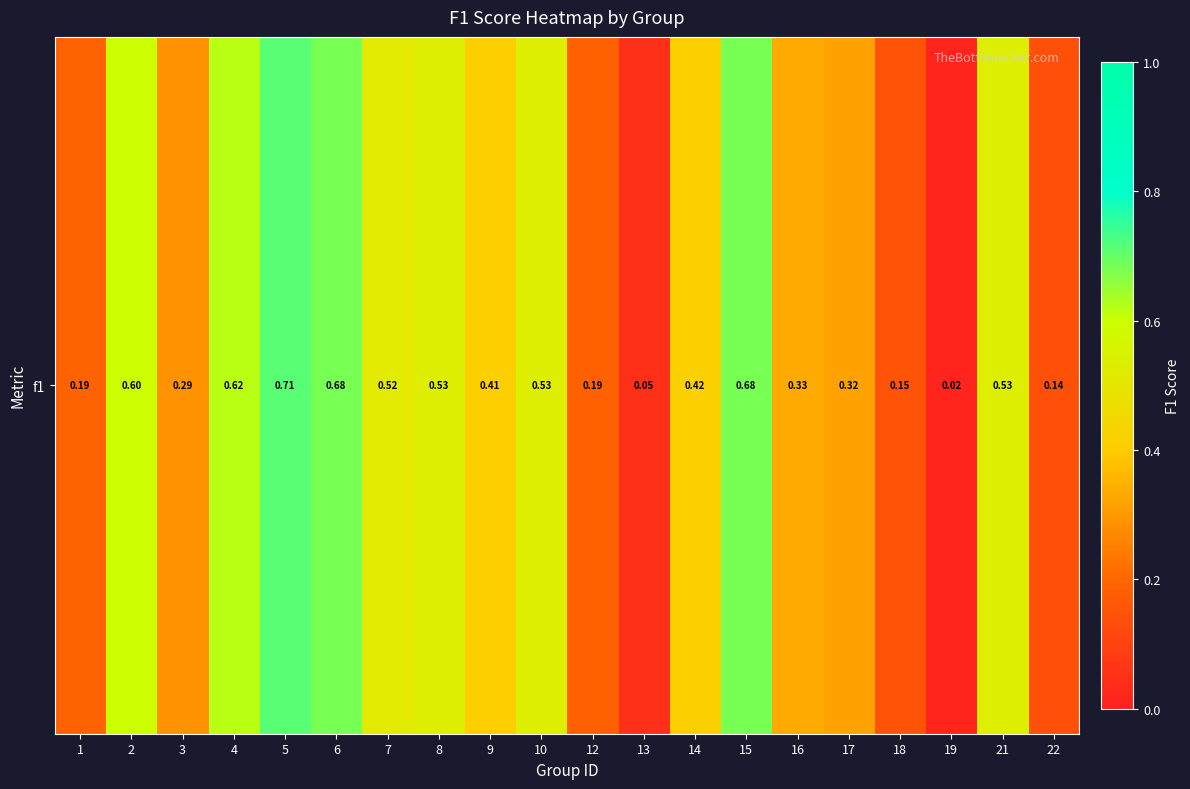

Is it true that the value at 14 is 0.4?

True